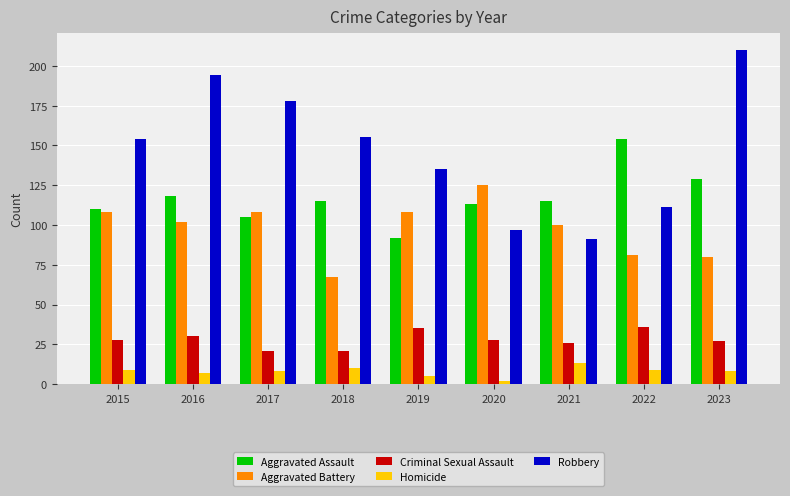

Reading left to right, extract all data points from this chart.

Aggravated Assault: 110	118	105	115	92	113	115	154	129
Aggravated Battery: 108	102	108	67	108	125	100	81	80
Criminal Sexual Assault: 28	30	21	21	35	28	26	36	27
Homicide: 9	7	8	10	5	2	13	9	8
Robbery: 154	194	178	155	135	97	91	111	210